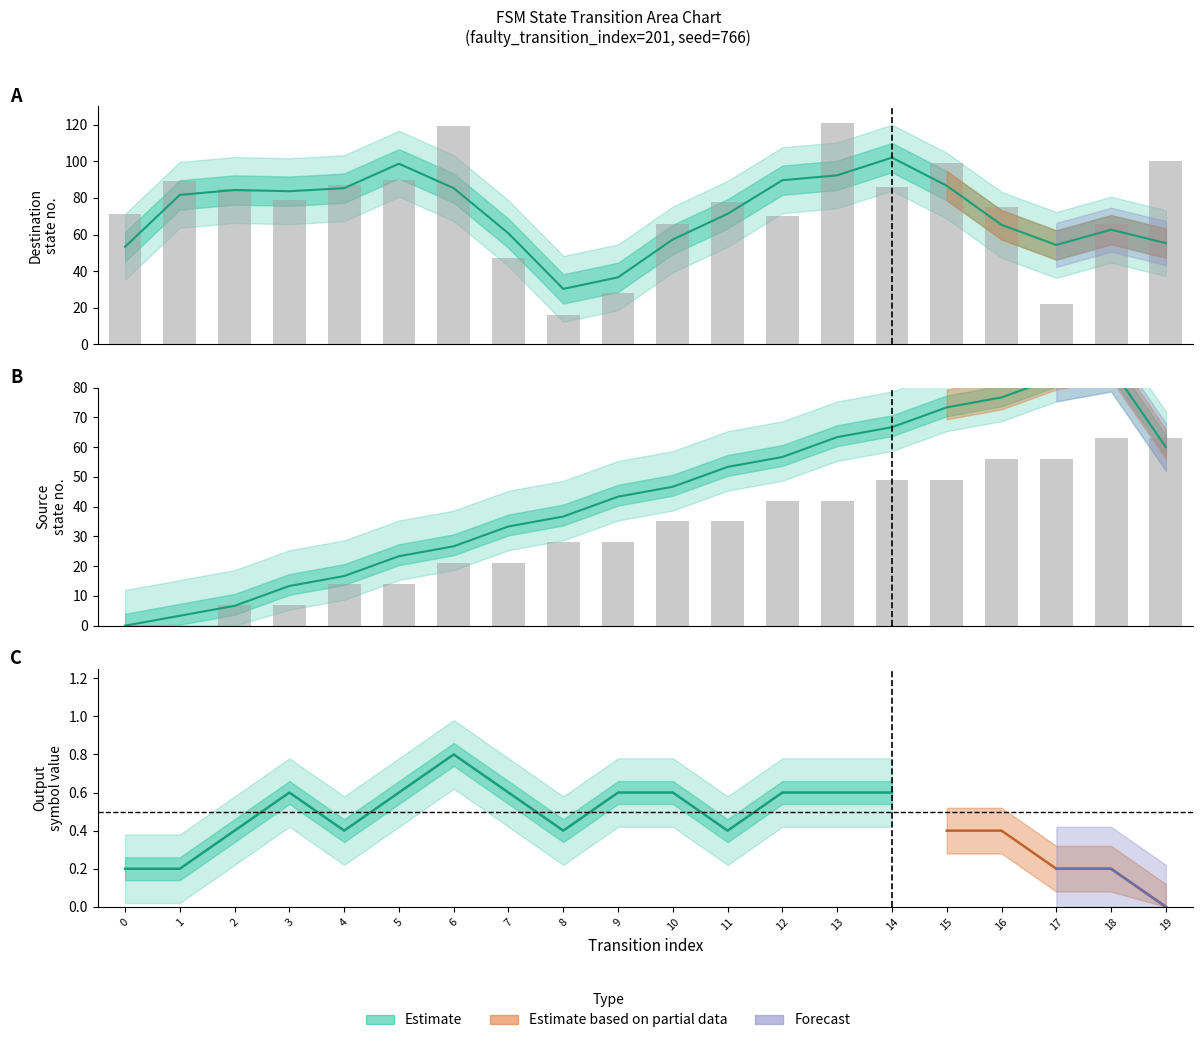

What is the value of the destination_state bar at the 16th from the left?

99